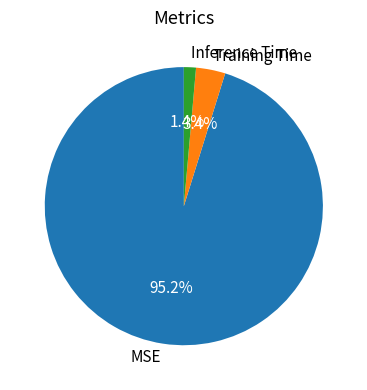

Is it true that Training Time is 3% of the pie?

True